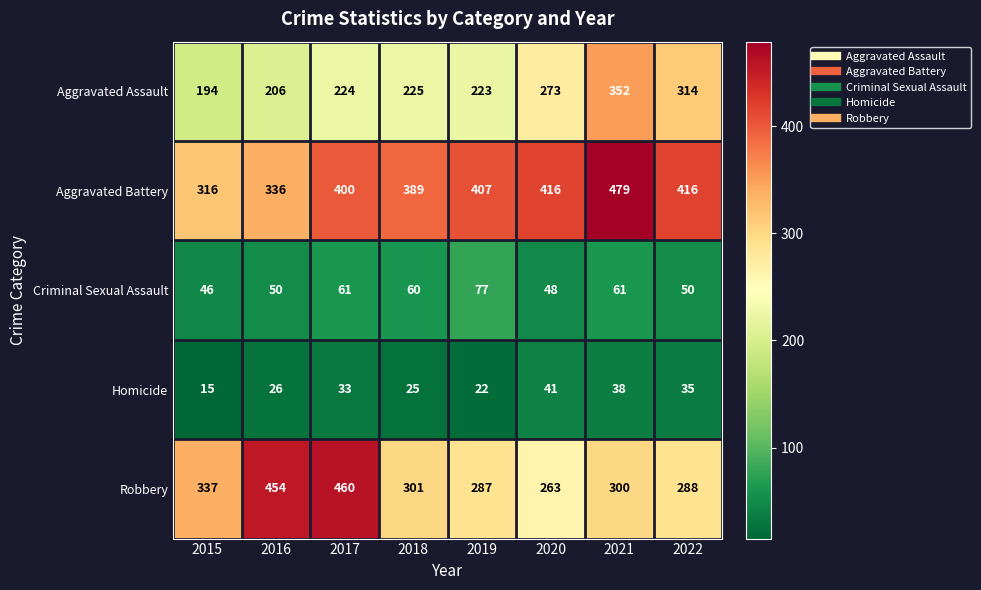

What is the total value across all series at 2016?

1072